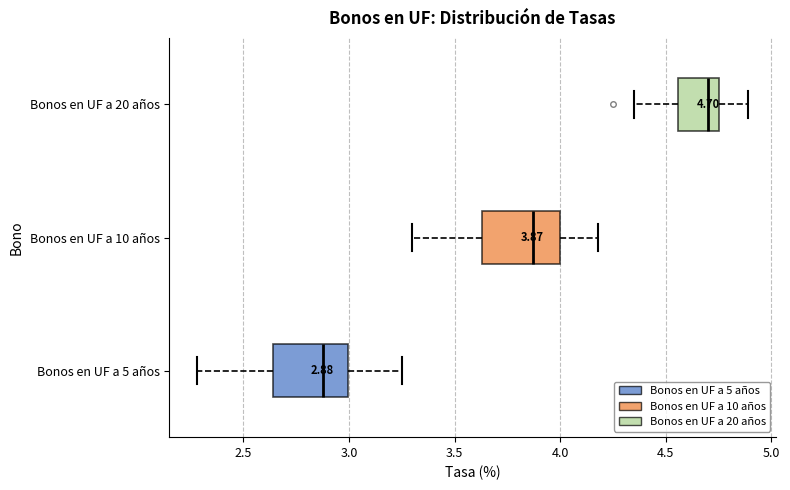

Which box's median line is the furthest to the left?

Bonos en UF a 5 años